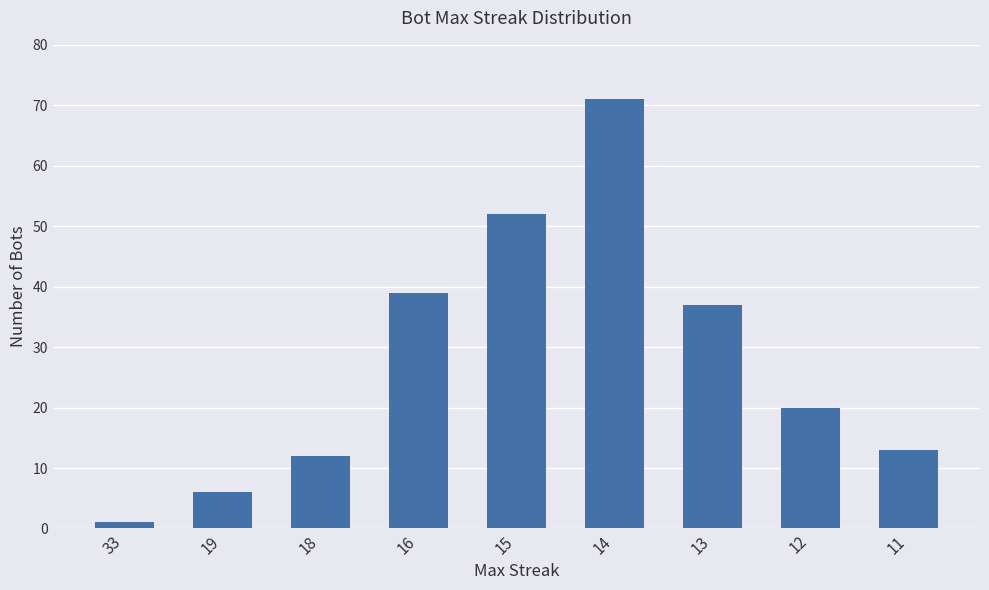

Read the value at 15.

52